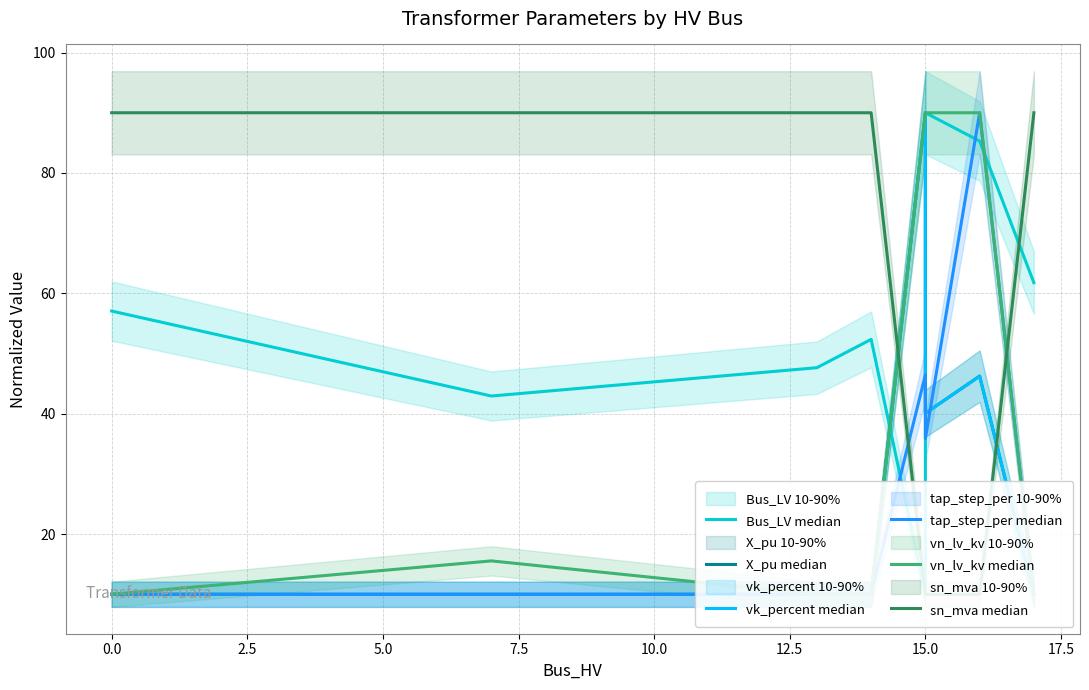

How many intersections are there between vn_lv_kv median and Bus_LV median?

2